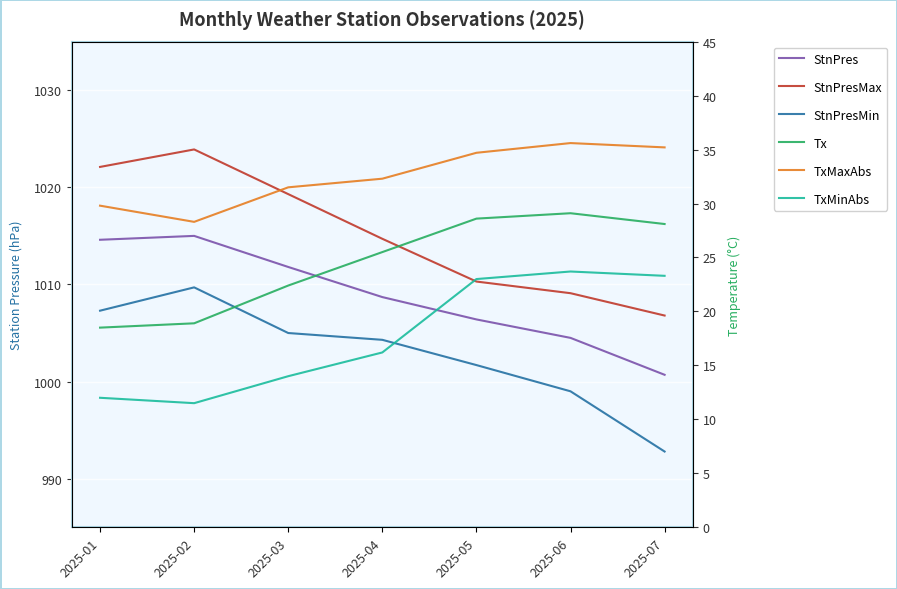

What is the maximum value shown in the chart?

1023.9